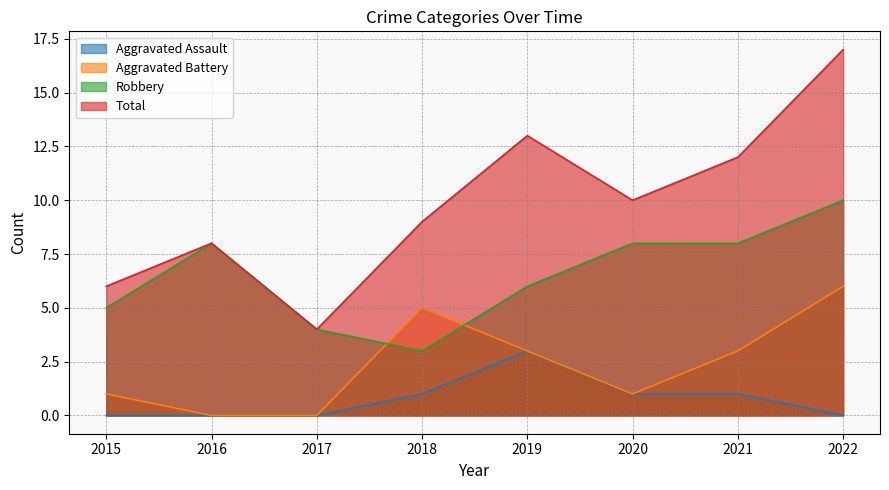

Does the chart display data point markers on the line(s)?

No